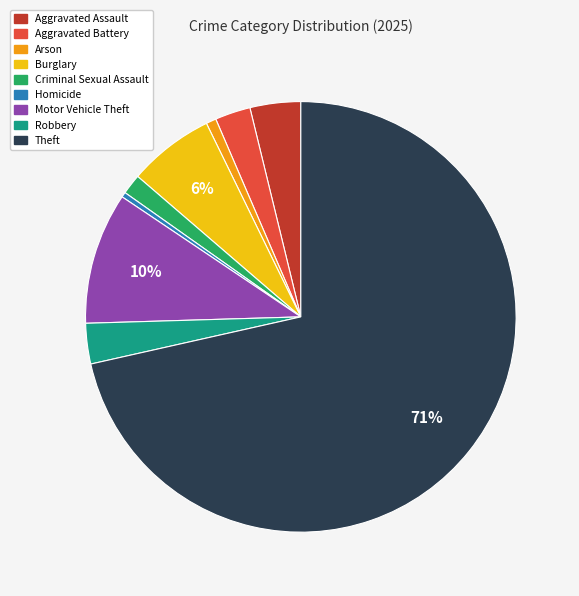

Is there any slice that represents more than half of the pie?

Yes